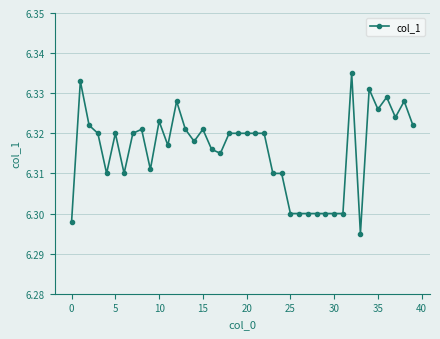

What is the sum of all values?

252.6